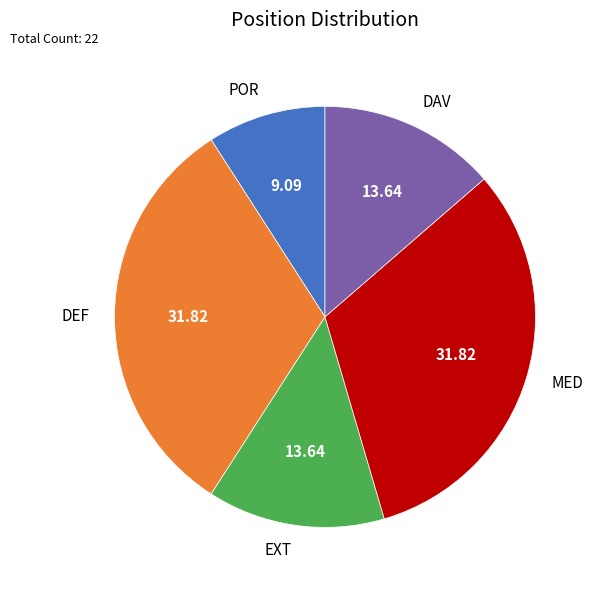

Does DEF represent more than half of the total?

No